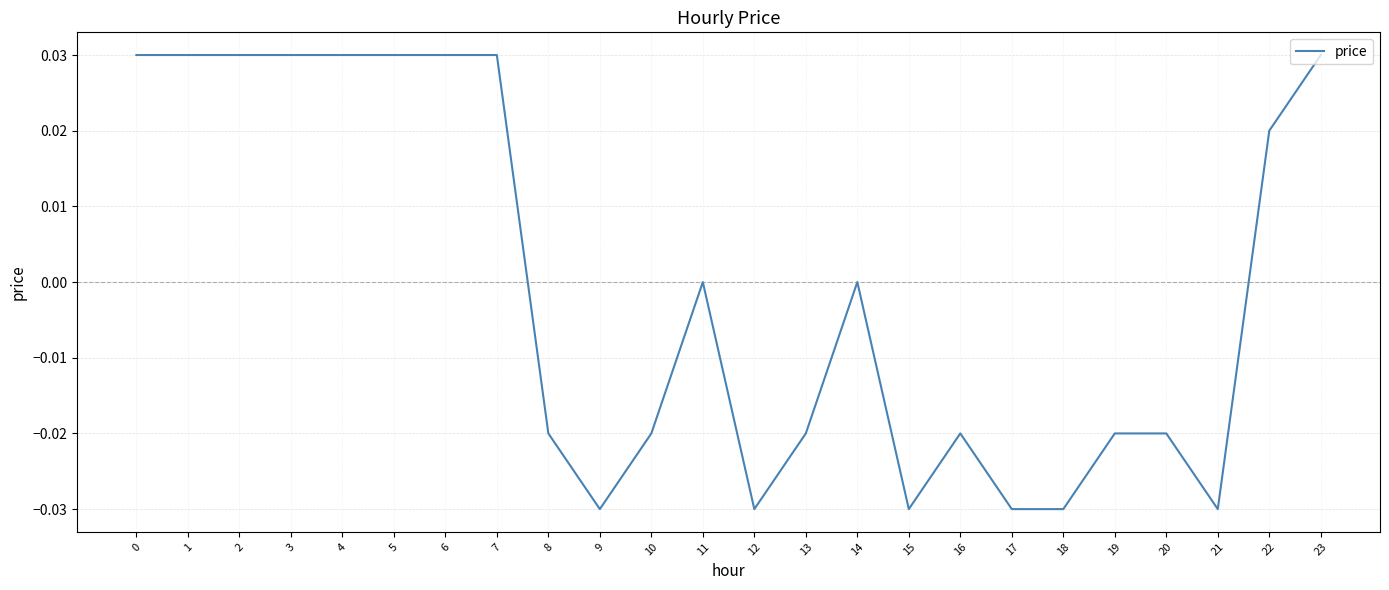

The chart shows a value of -0.0 at 9. True or false?

True